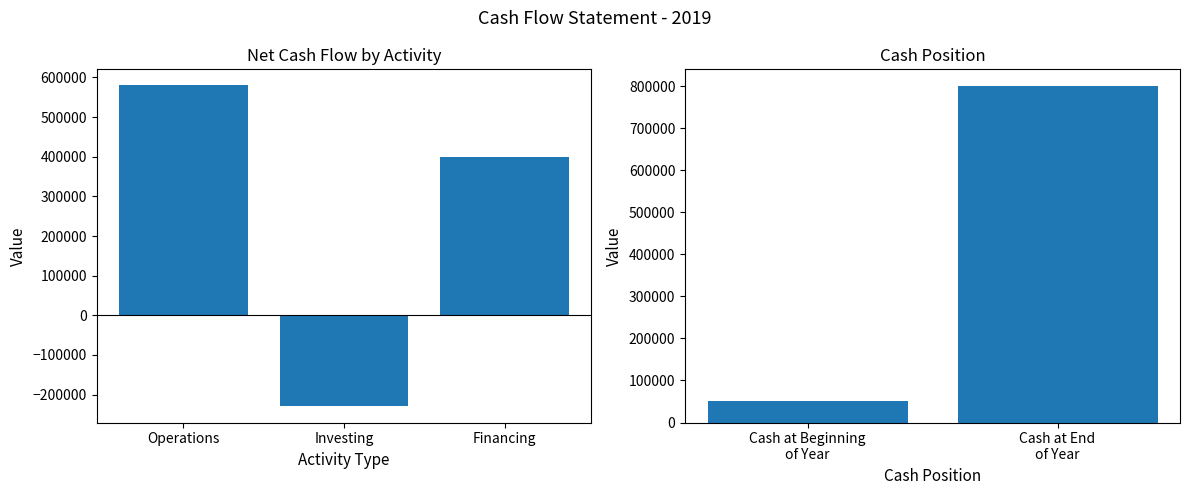

List the labels in order of value, smallest first.

Investing, Financing, Operations